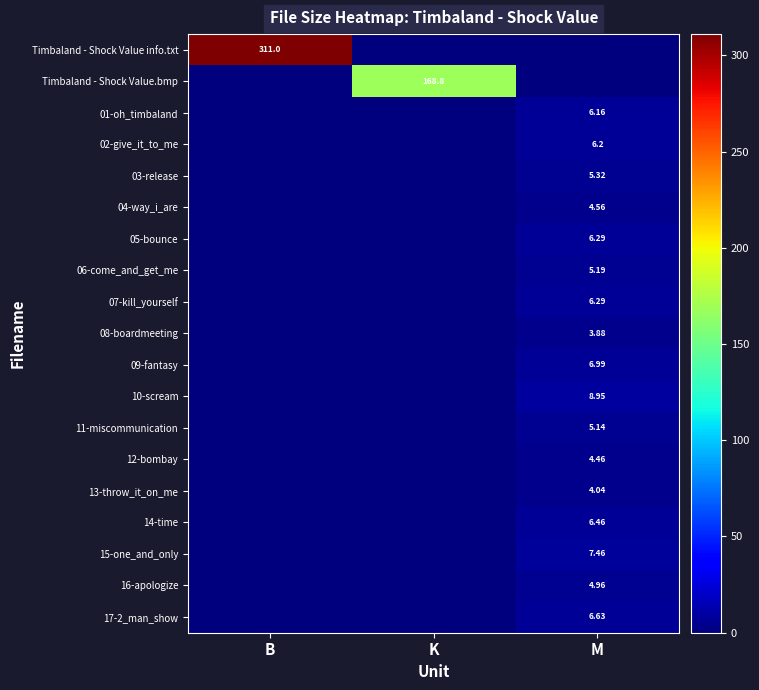

Between K and M, which series saw the biggest shift?

Timbaland - Shock Value.bmp